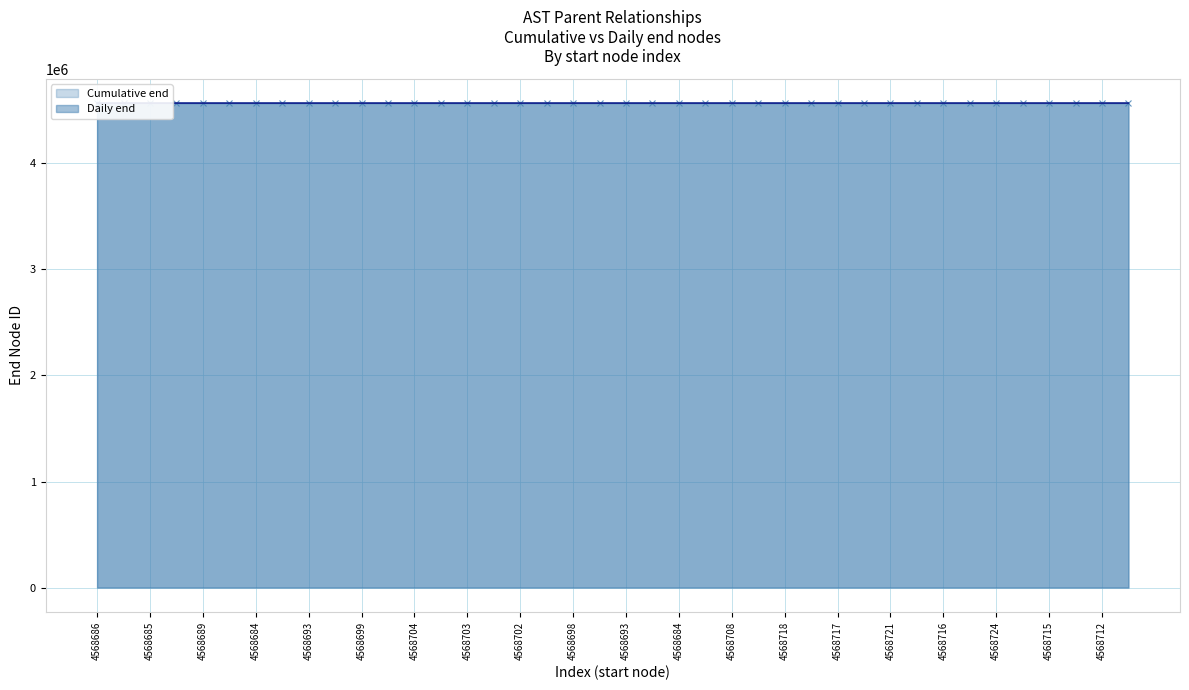

What value does the Cumulative end series have at 4568684, to the nearest 10?

4568690